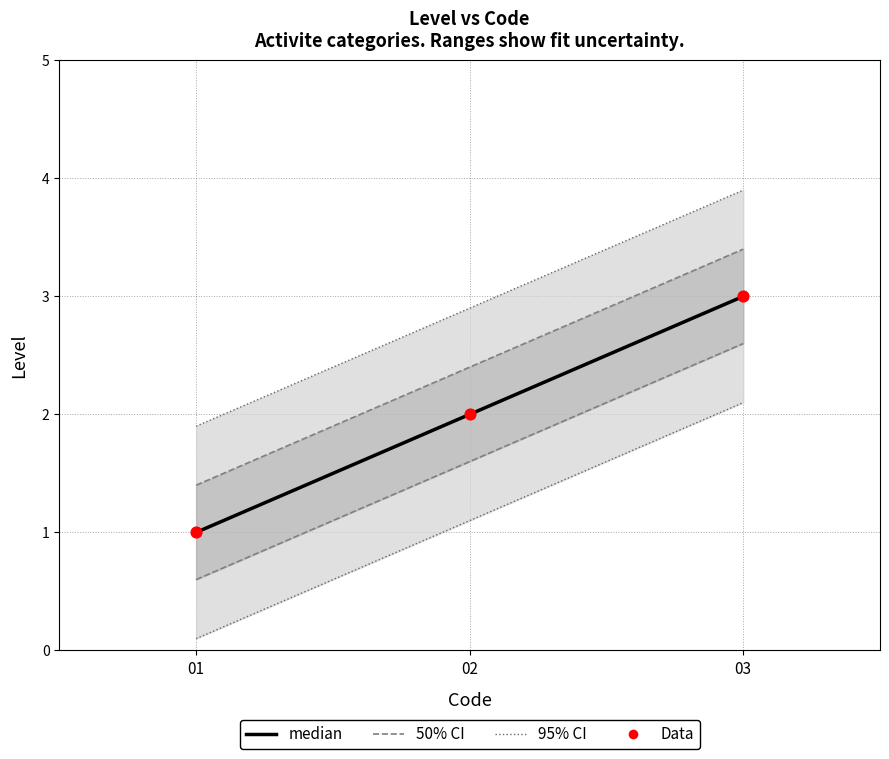

Which series has the largest total across all categories?

median